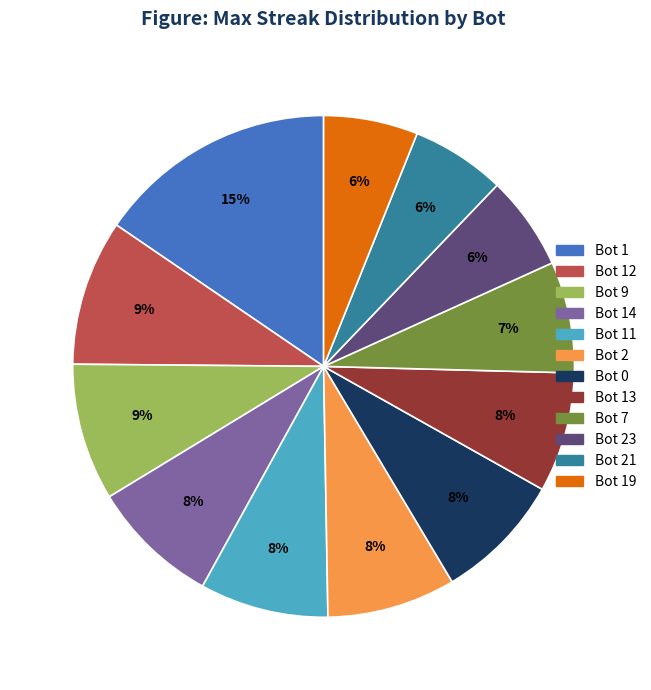

Is it true that Bot 12 is 16% of the pie?

False